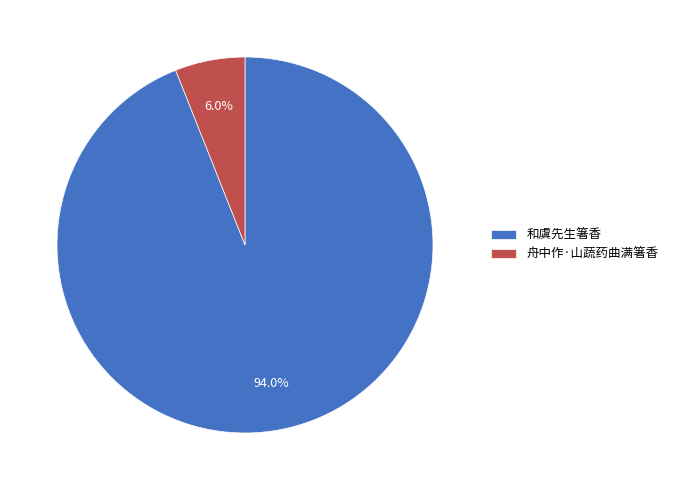

Rank the categories by value from lowest to highest.

舟中作·山蔬药曲满箸香, 和虞先生箸香